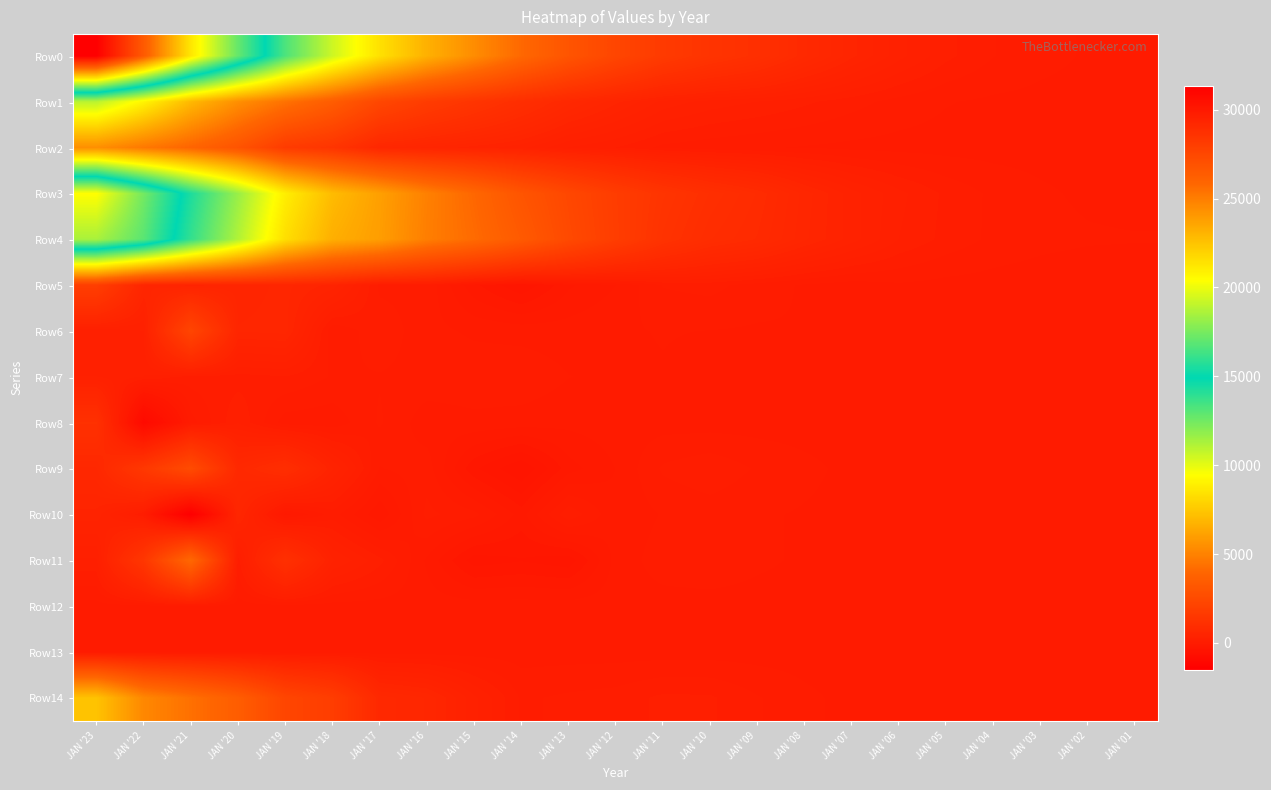

At JAN '04, list the series in order from largest to smallest.

Row0, Row3, Row4, Row1, Row9, Row6, Row11, Row14, Row2, Row10, Row5, Row7, Row12, Row13, Row8